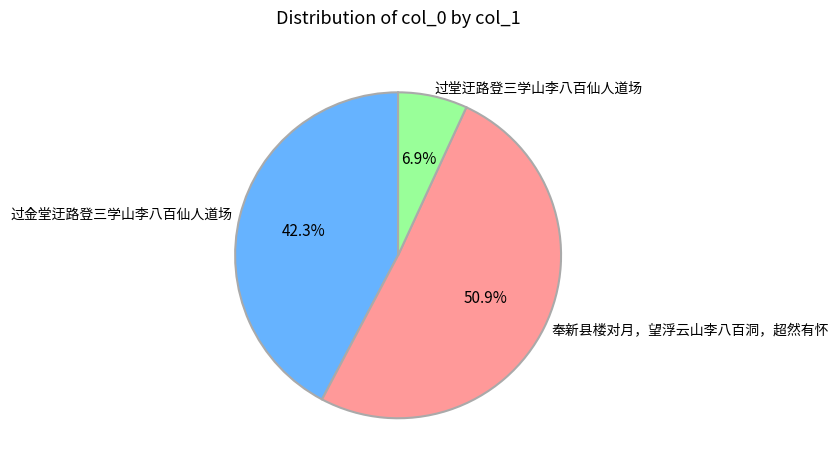

To the nearest percent, what is the difference between the largest and smallest slice percentages?

44%